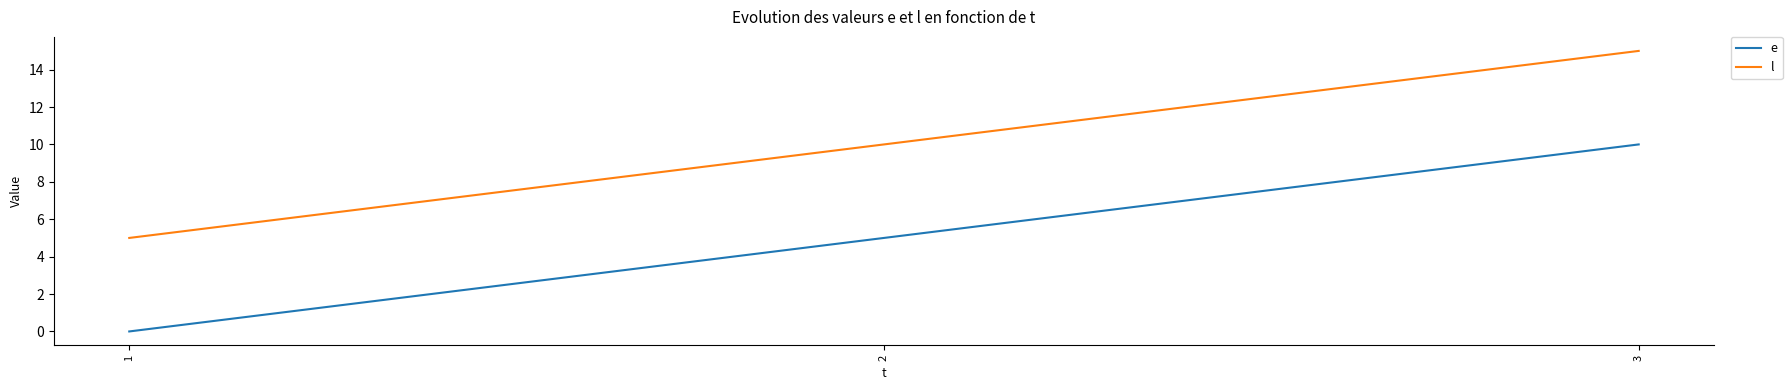

At which label does l reach its minimum?

1